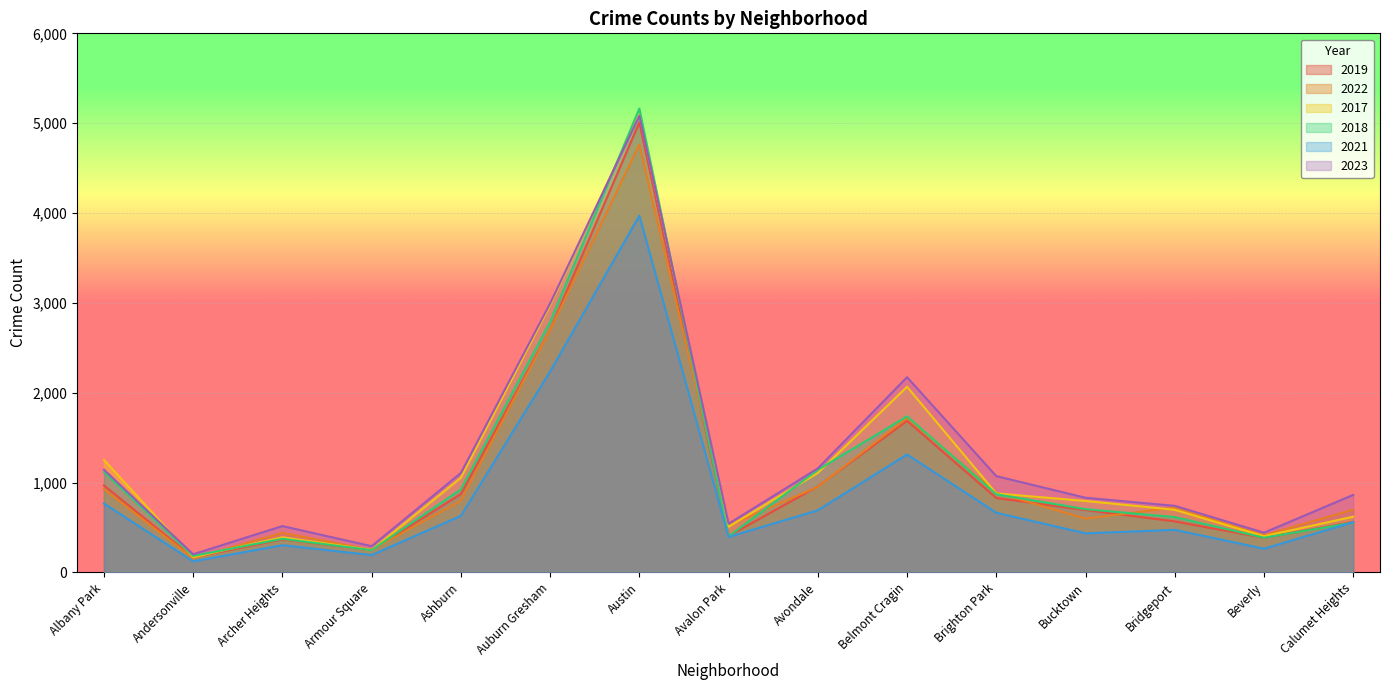

The value of 2019 at Andersonville is 166. True or false?

True